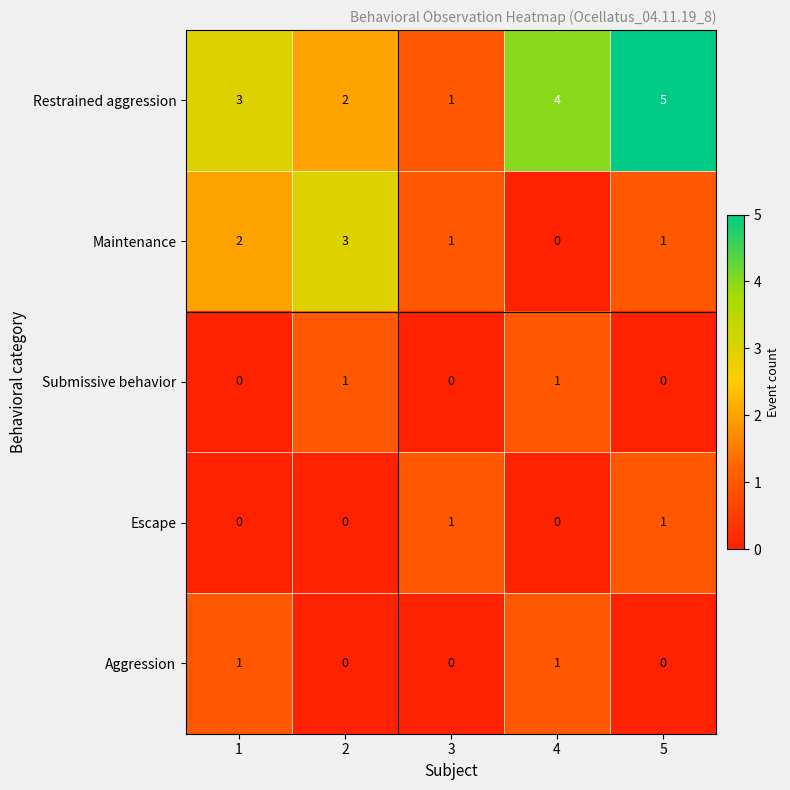

Count the Aggression values in the range 0 to 1.

5